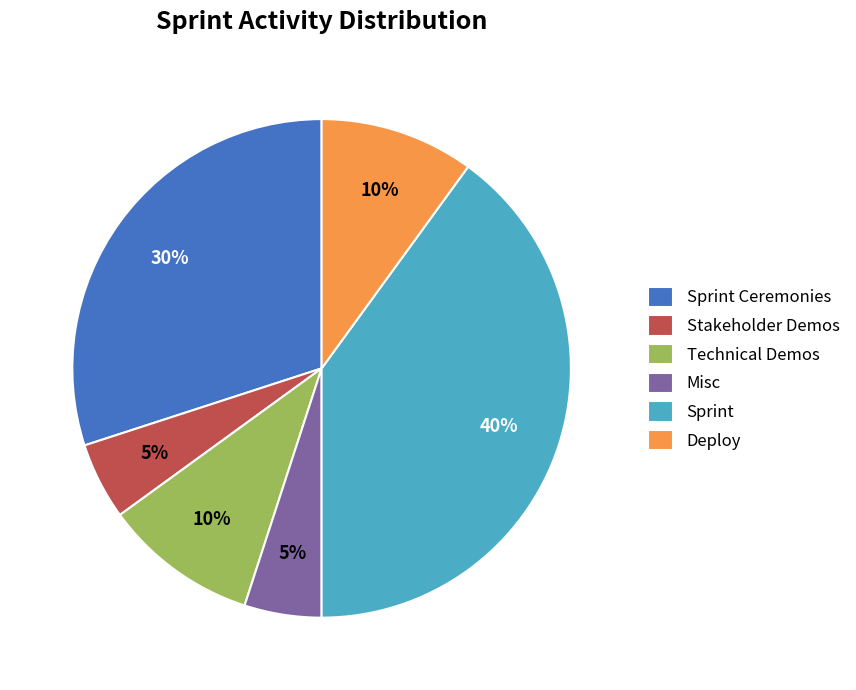

Which slice is the largest?

Sprint